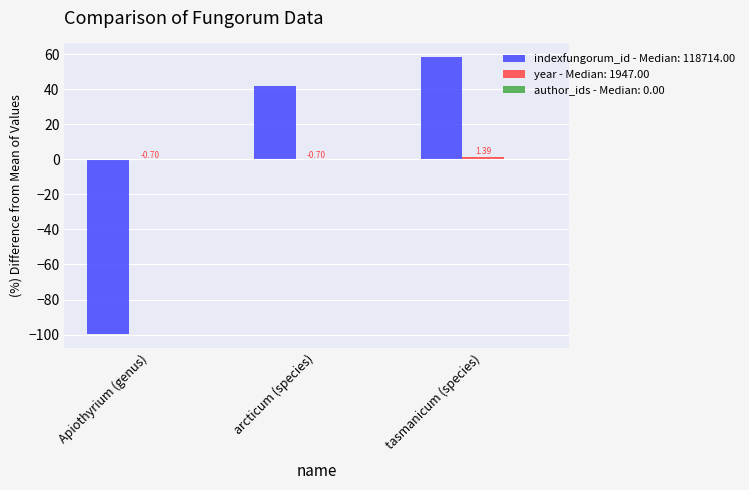

At which category is the sum across all series the highest?

tasmanicum (species)